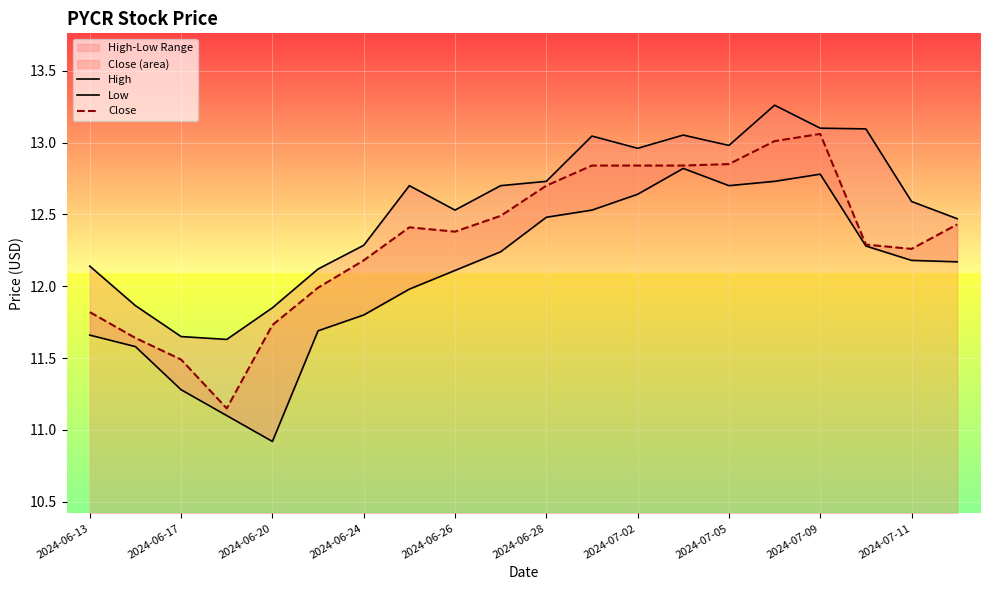

True or false: Close has a value of 21.7 at 2024-07-05.

False